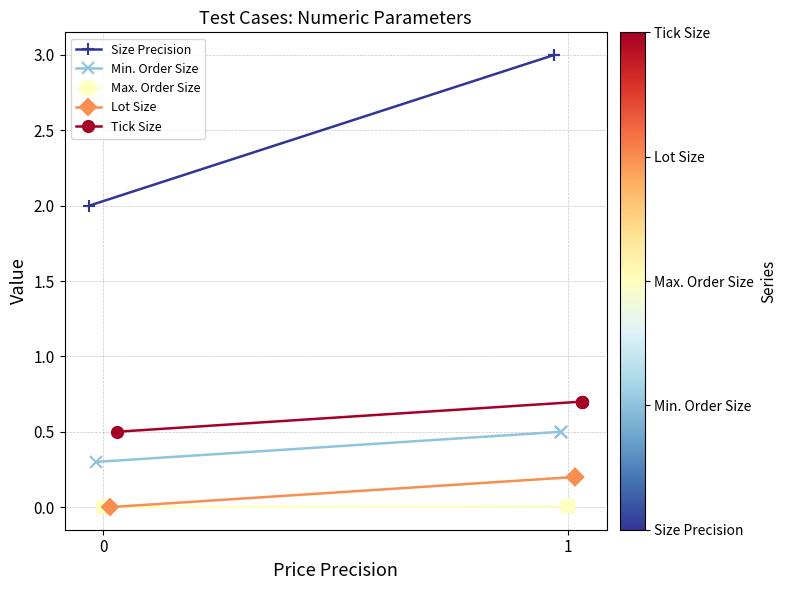

What is the value of the Size Precision point at the 1st from the left?

2.0